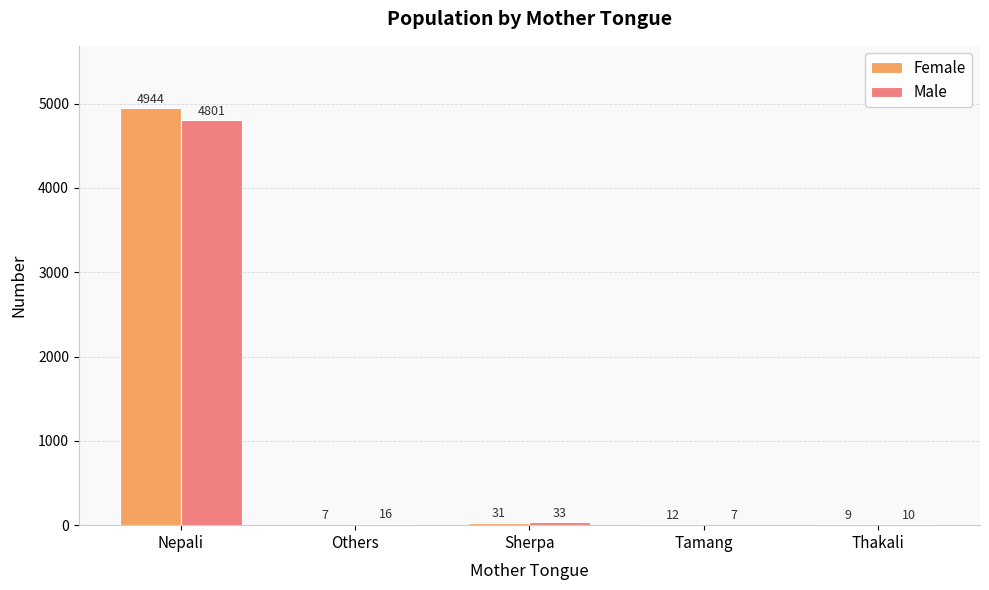

Which series changed the most between Nepali and Thakali?

Female